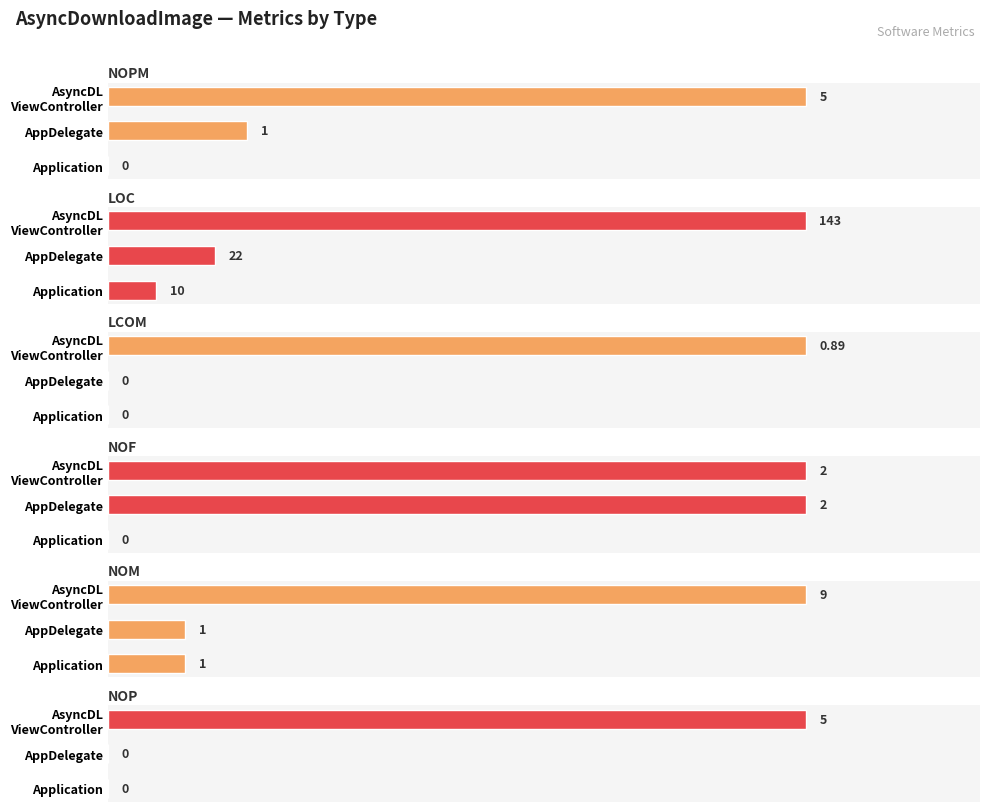

Reading left to right, what are all the values shown in this chart?

NOPM: 0.0	1.0	5.0
LOC: 10.0	22.0	143.0
LCOM: 0.0	0.0	0.9
NOF: 0.0	2.0	2.0
NOM: 1.0	1.0	9.0
NOP: 0.0	0.0	5.0